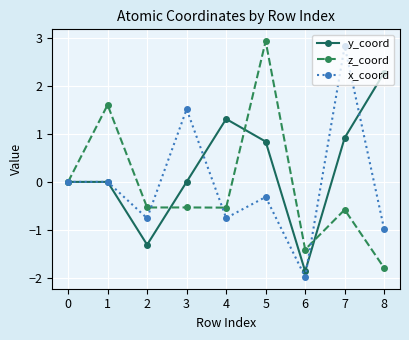

What is the maximum value for y_coord?

2.3